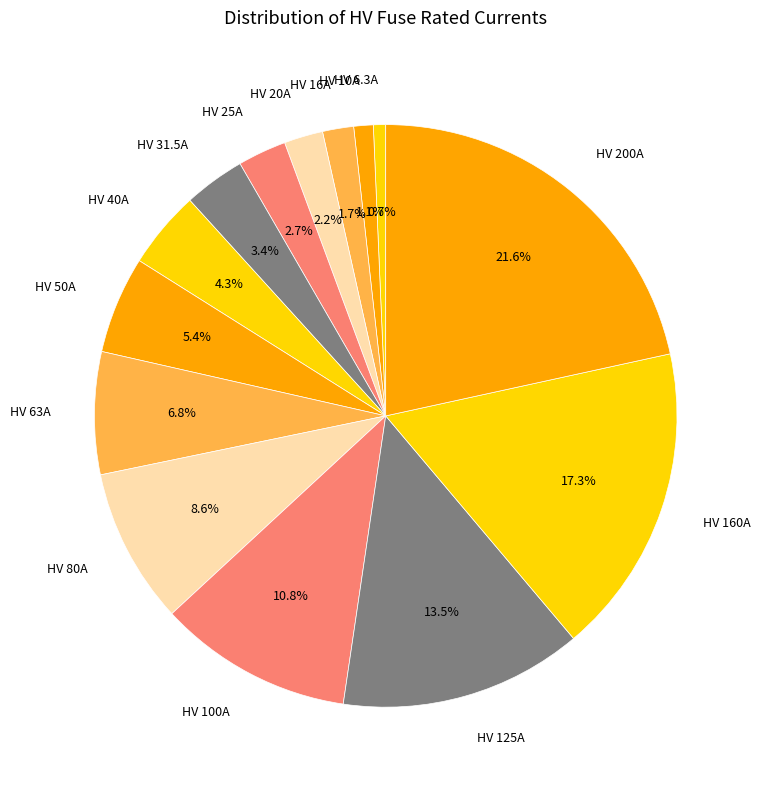

Is it true that HV 100A is 11% of the pie?

True